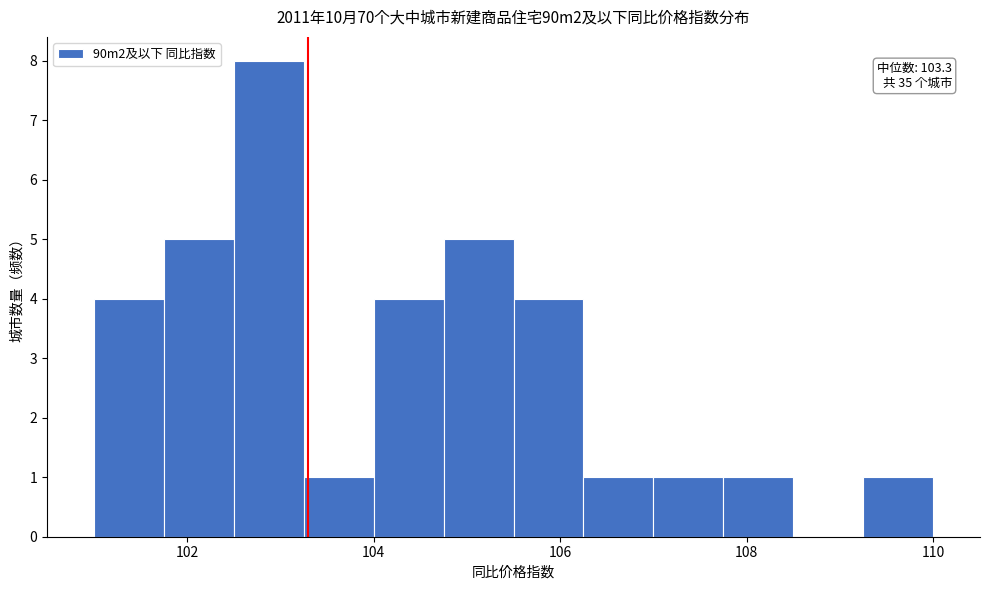

Around what value on the x-axis is the tallest bar? Give the approximate position of its centre, as read against the axis.

102.8